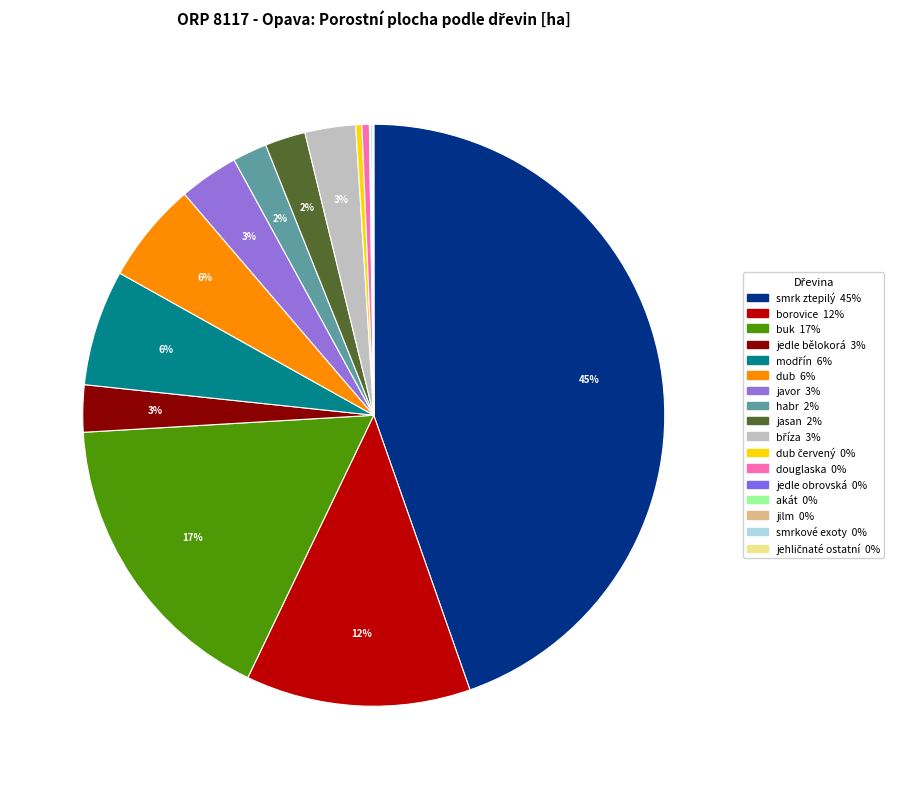

To the nearest percent, what is the difference between the largest and smallest slice percentages?

45%